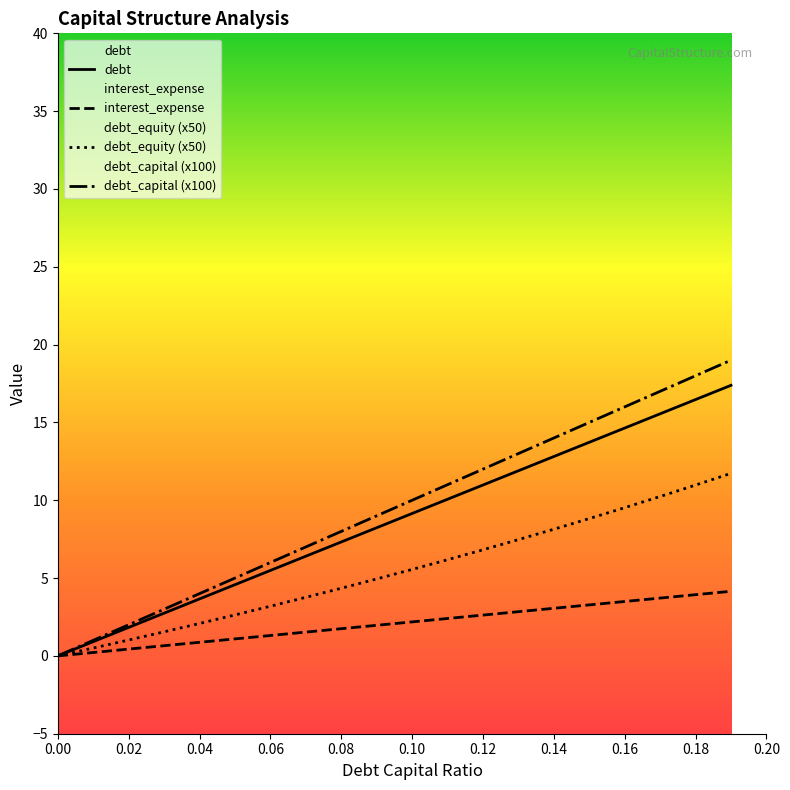

Which series has the widest spread of values?

debt_capital (x100)